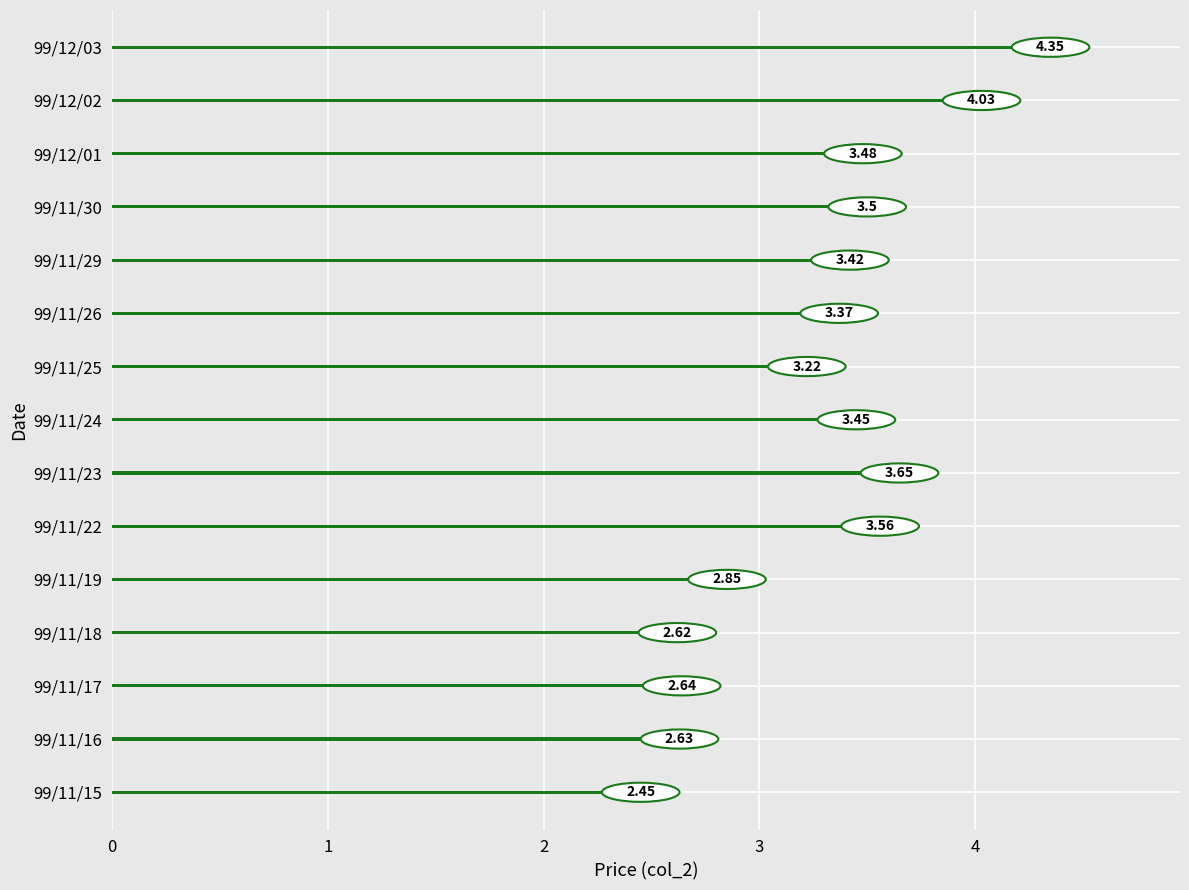

Does the chart contain any negative values?

No